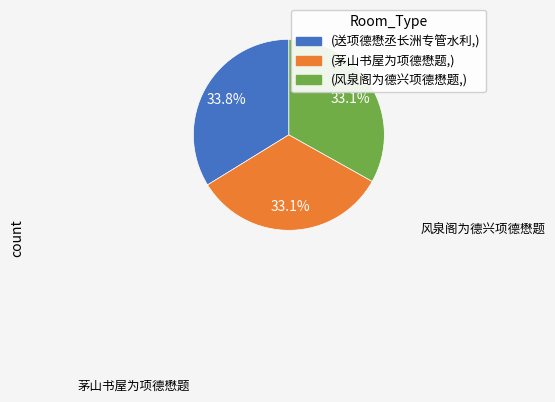

Is there a majority slice in this chart?

No